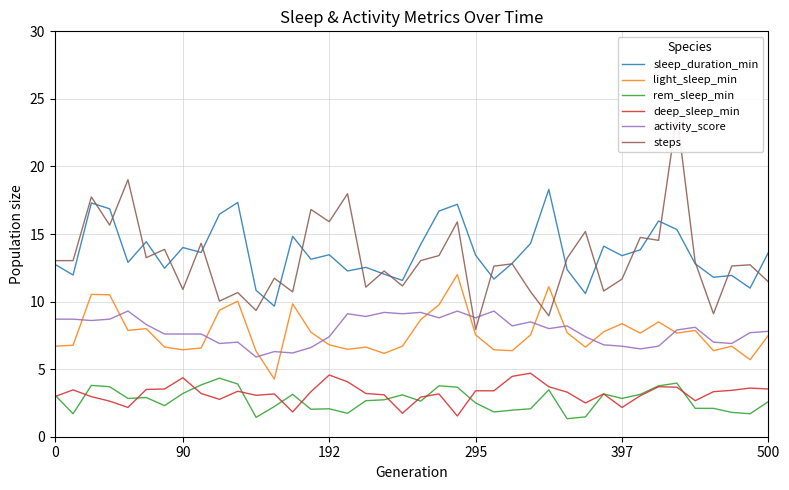

True or false: activity_score and rem_sleep_min cross at least once.

False